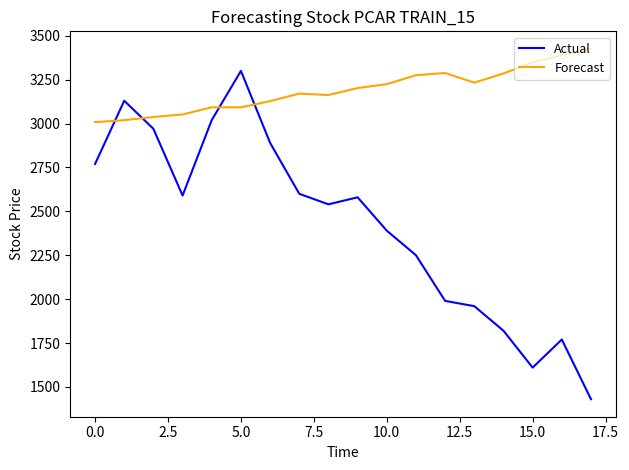

What is the difference between the maximum and minimum values in the Actual series?

1870.0